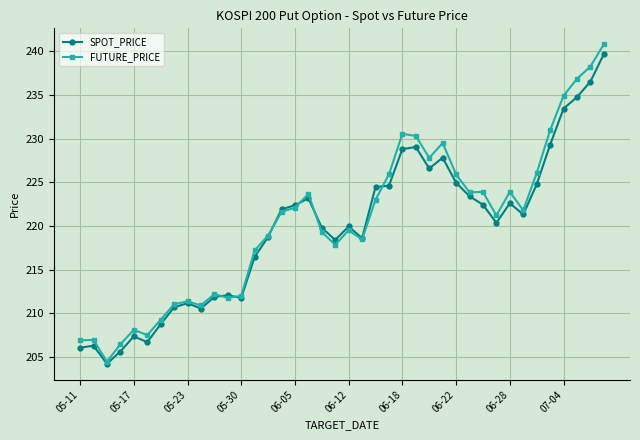

How many values in the SPOT_PRICE series exceed 221?

20